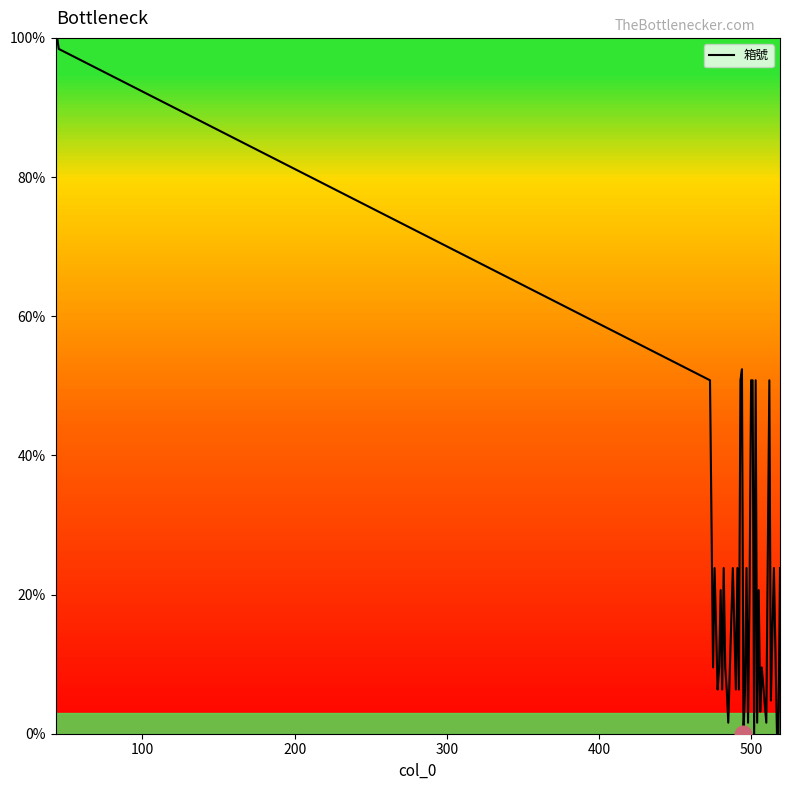

What is the greatest value displayed?

100.0